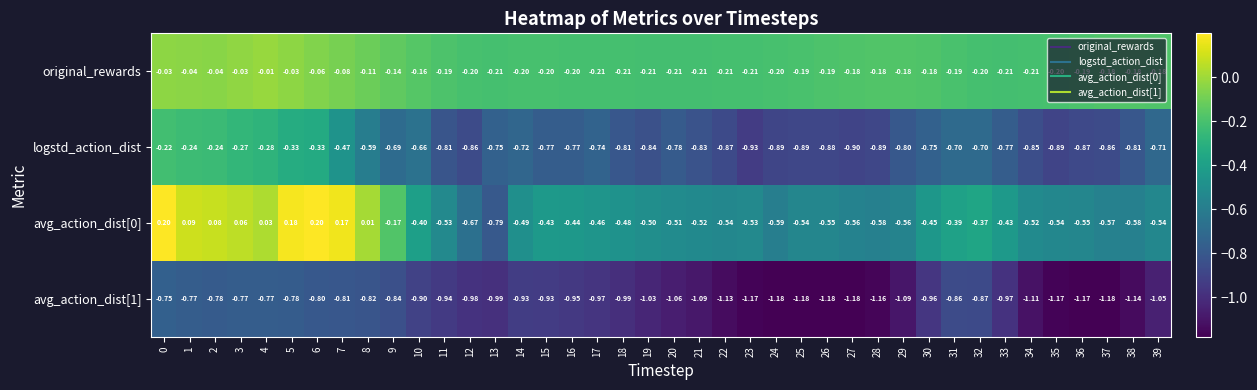

Is the value of logstd_action_dist at 32 greater than the value of original_rewards at 15?

No